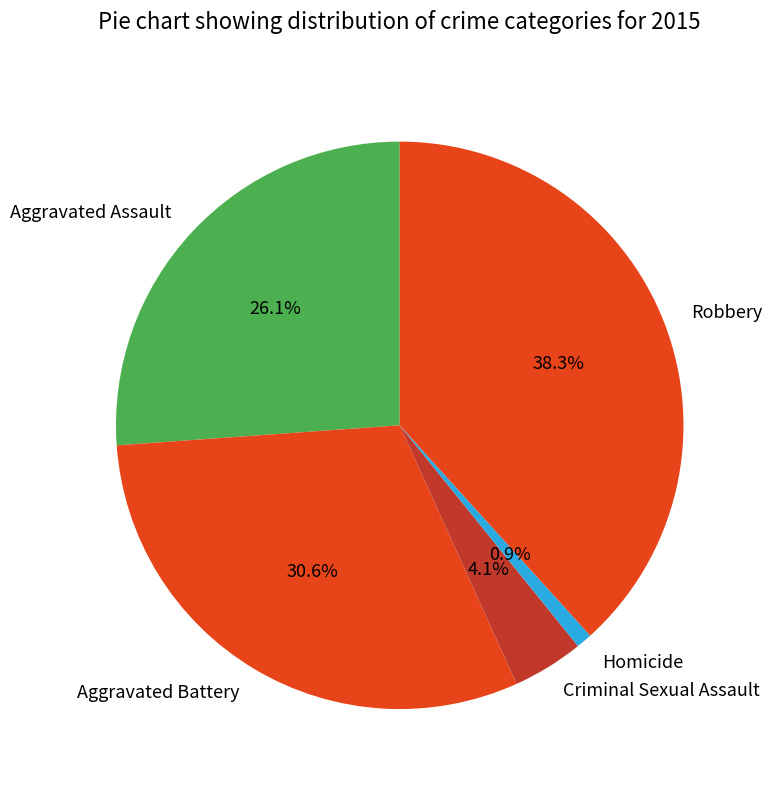

Count the number of slices in the pie.

5